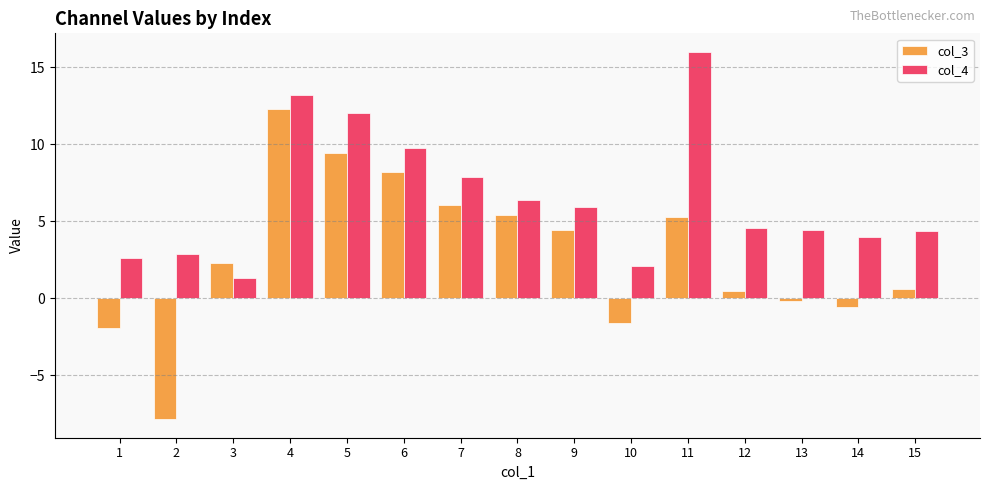

Which series changed the most between 2 and 14?

col_3